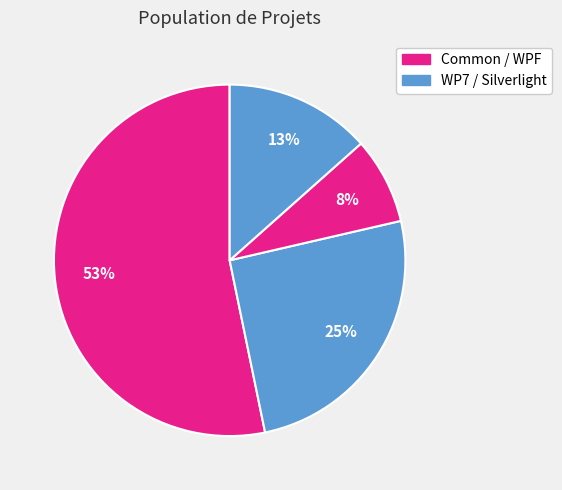

What is the smallest slice in the pie chart?

WPF